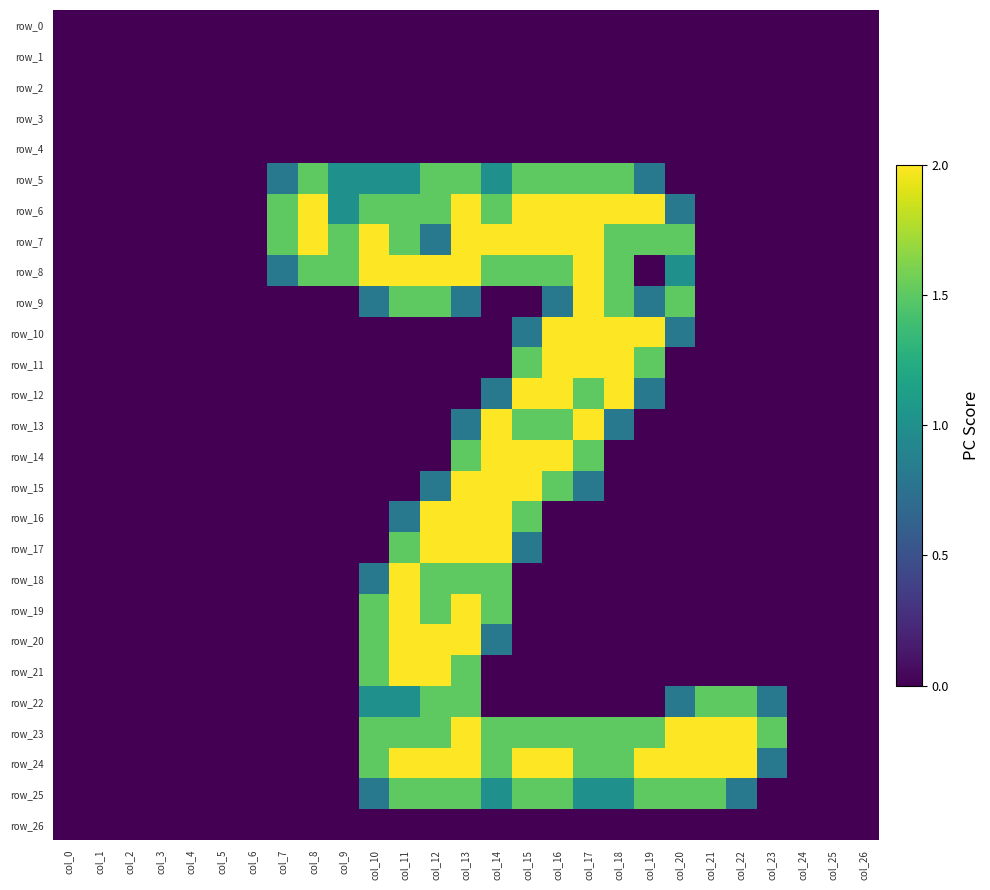

The value of row_26 at col_4 is 0.0. True or false?

True